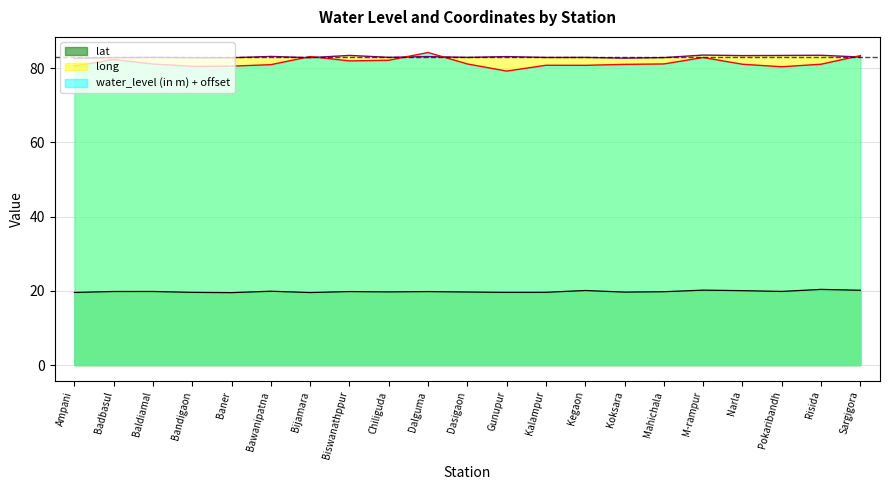

True or false: lat and water_level (in m) cross at least once.

False